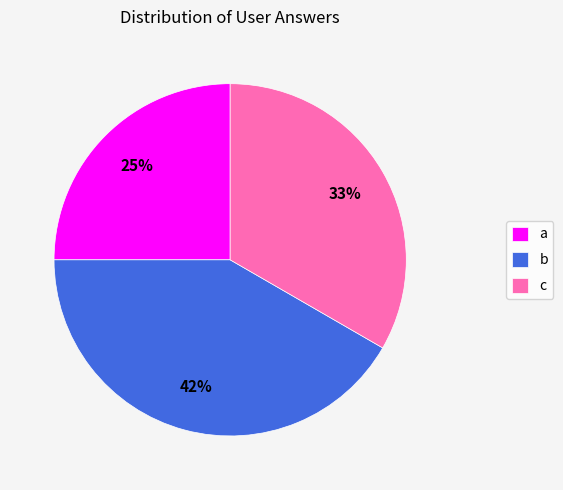

True or false: a accounts for 39% of the total.

False